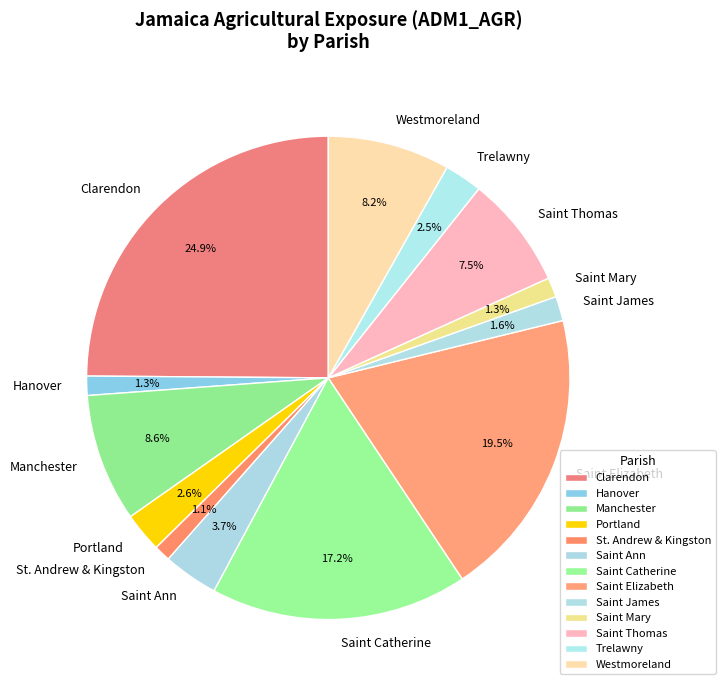

What is the largest slice in the pie chart?

Clarendon